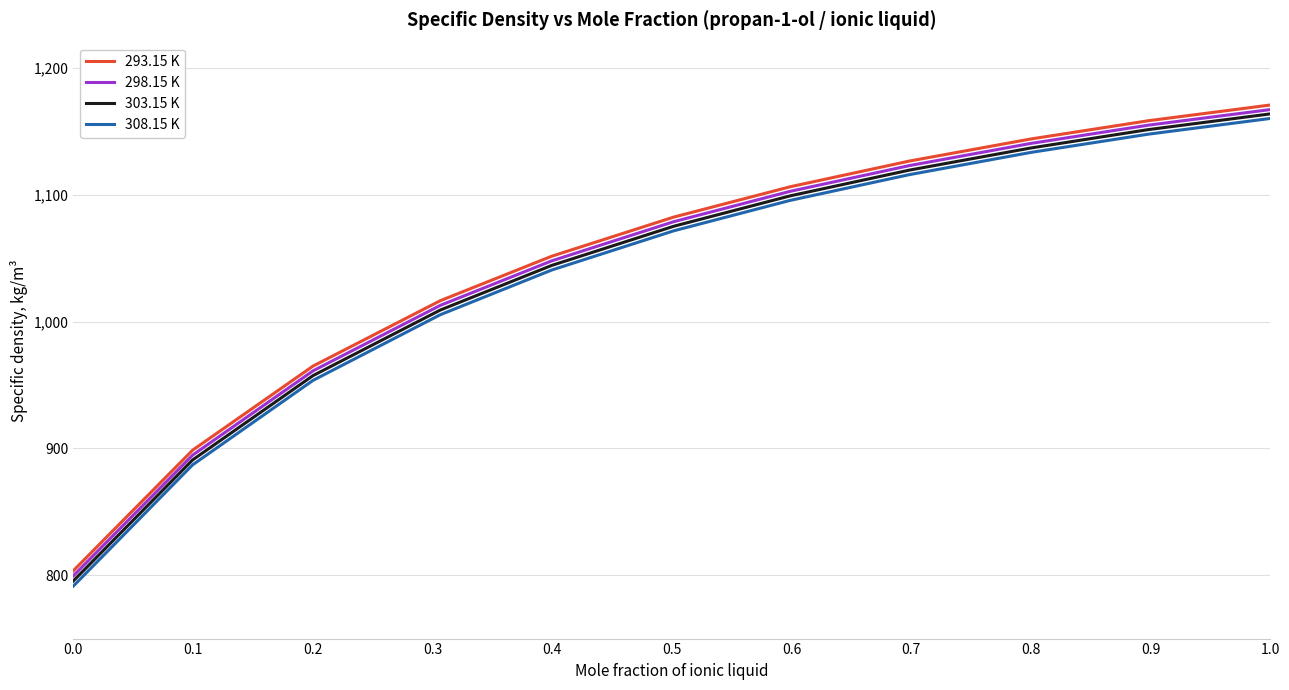

True or false: 298.15 K and 308.15 K cross at least once.

False